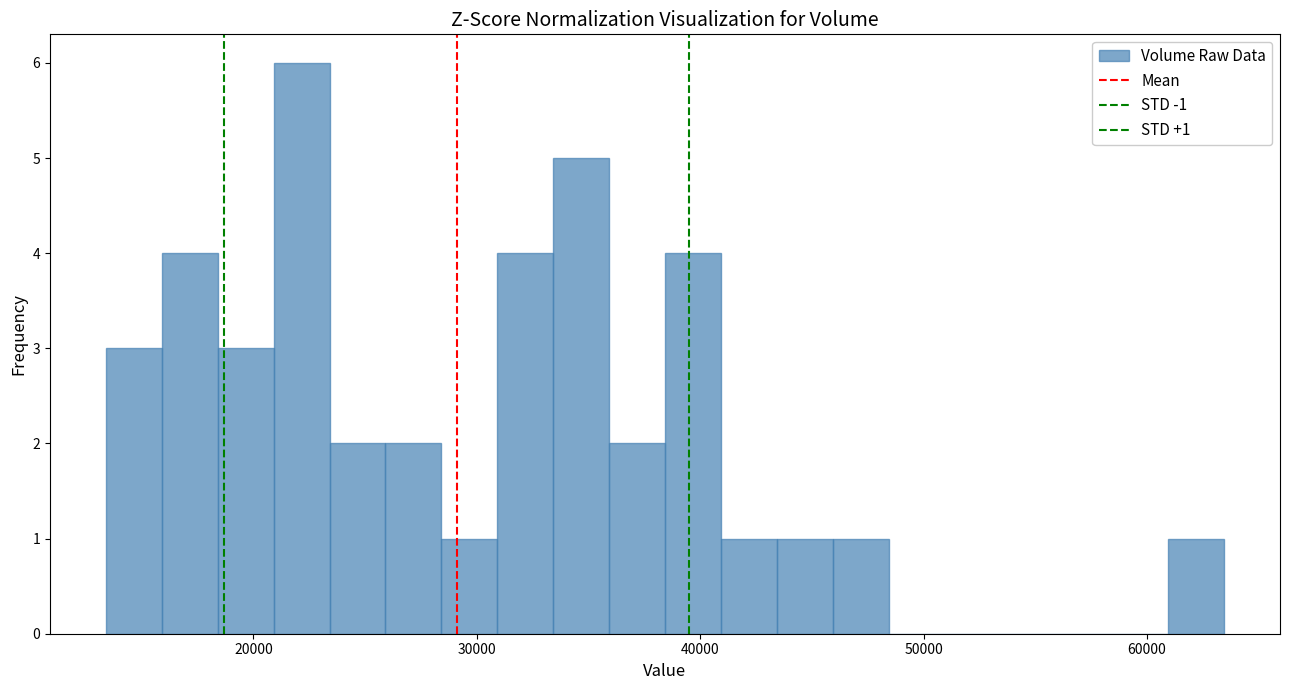

Read against the x-axis, roughly where is the centre of the tallest bar?

22000